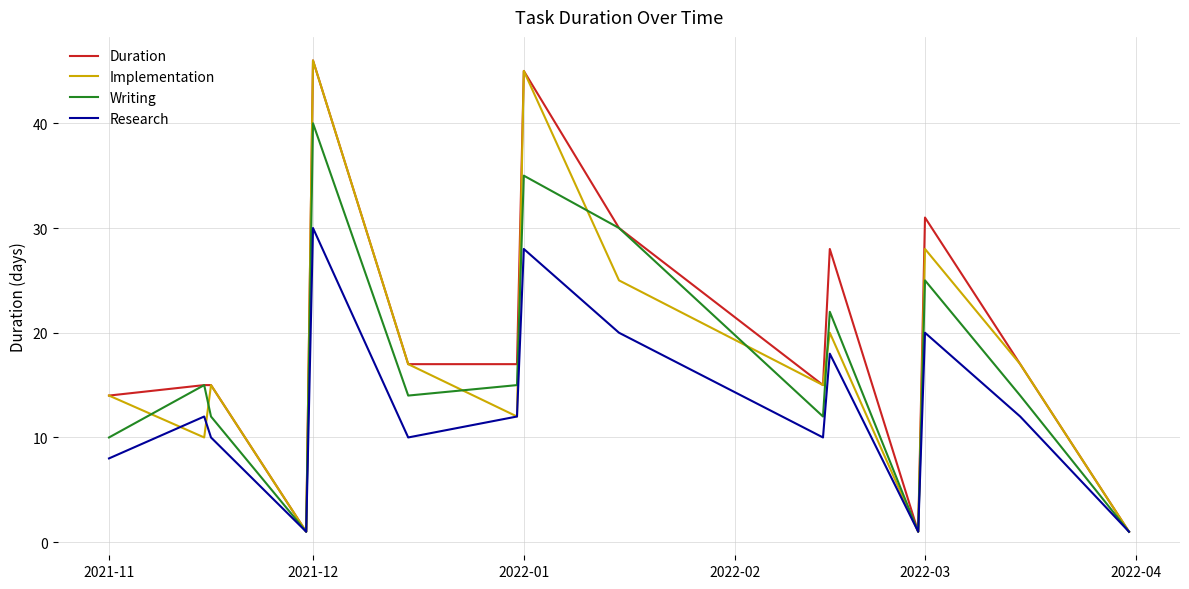

What is the maximum value for Duration?

46